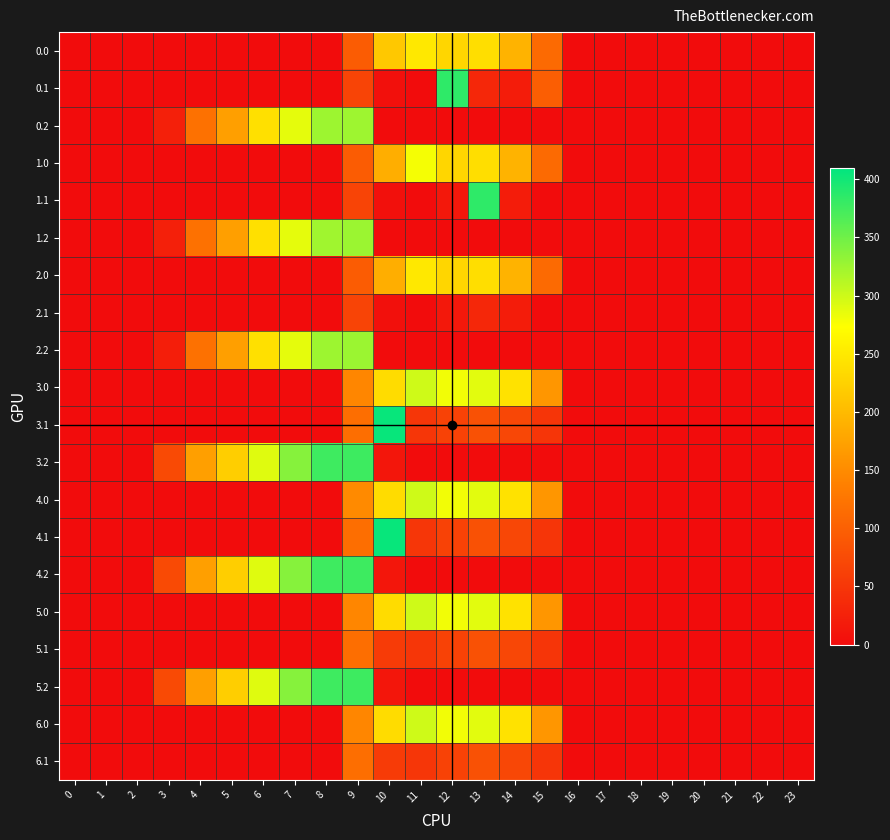

Which has a higher value, 21 or 23?

21